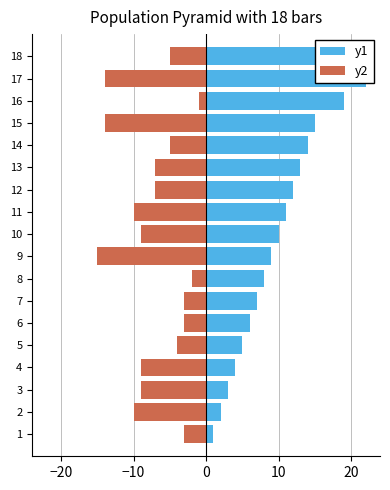

Is it true that y1 equals 23 at 18?

True